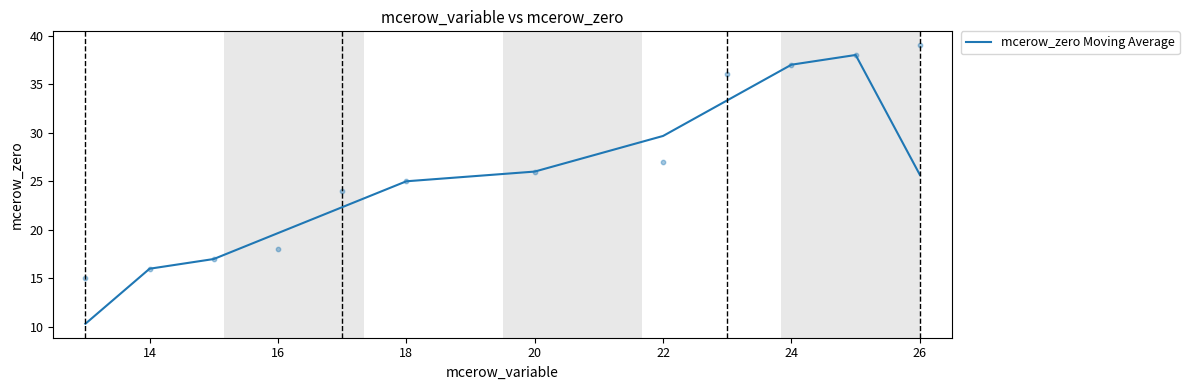

True or false: mcerow_zero Moving Average has a value of 37.0 at 24.

True